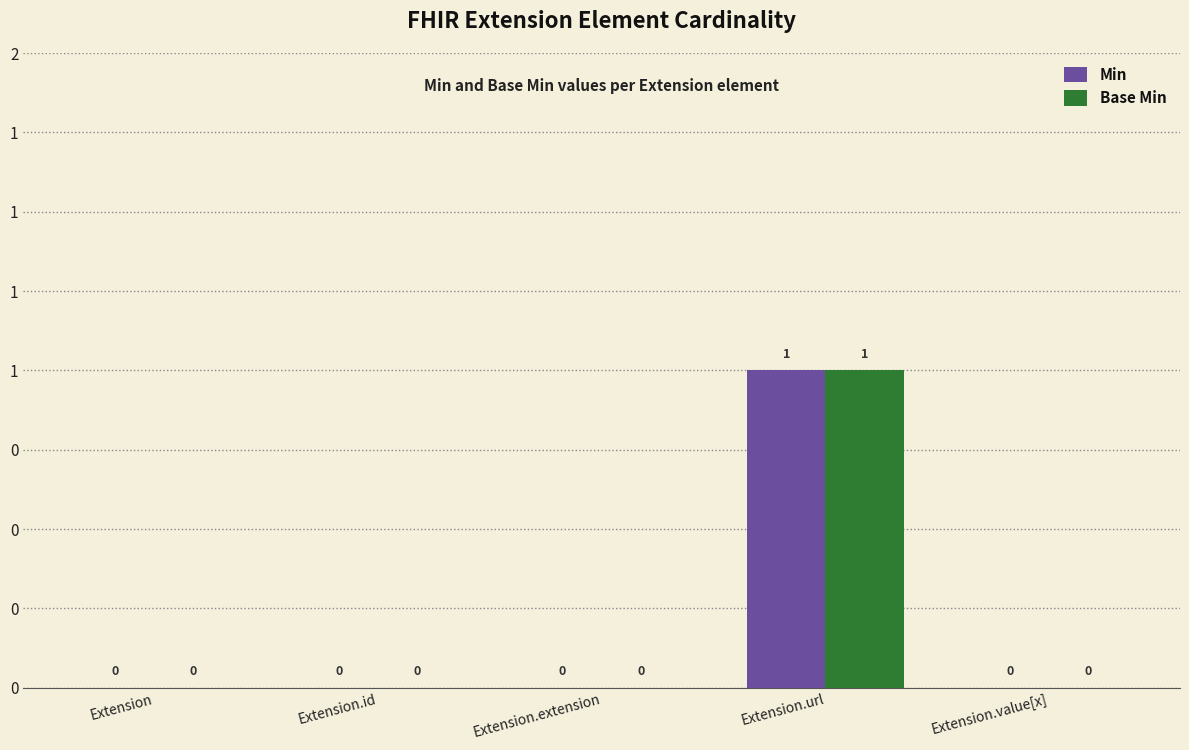

What is the sum of all Min values?

1